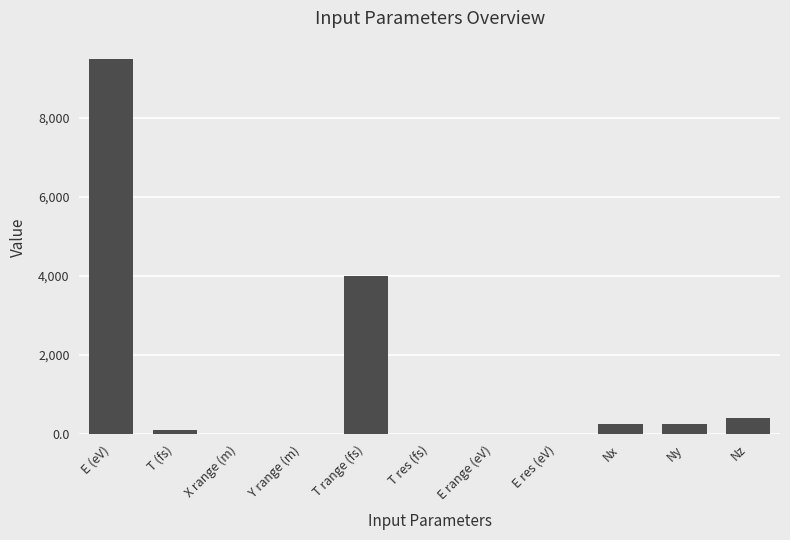

What is the greatest value displayed?

9481.0